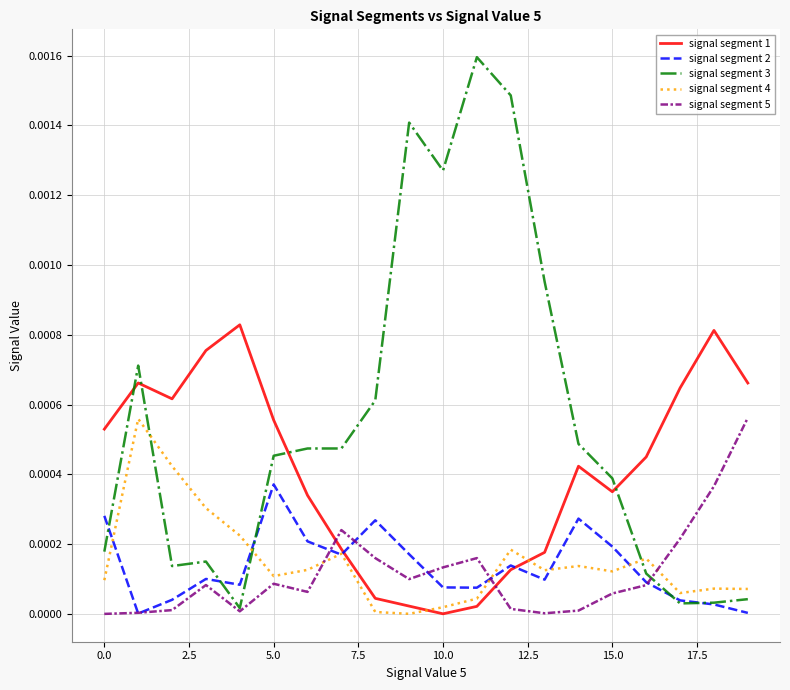

Which series has the widest spread of values?

signal segment 3